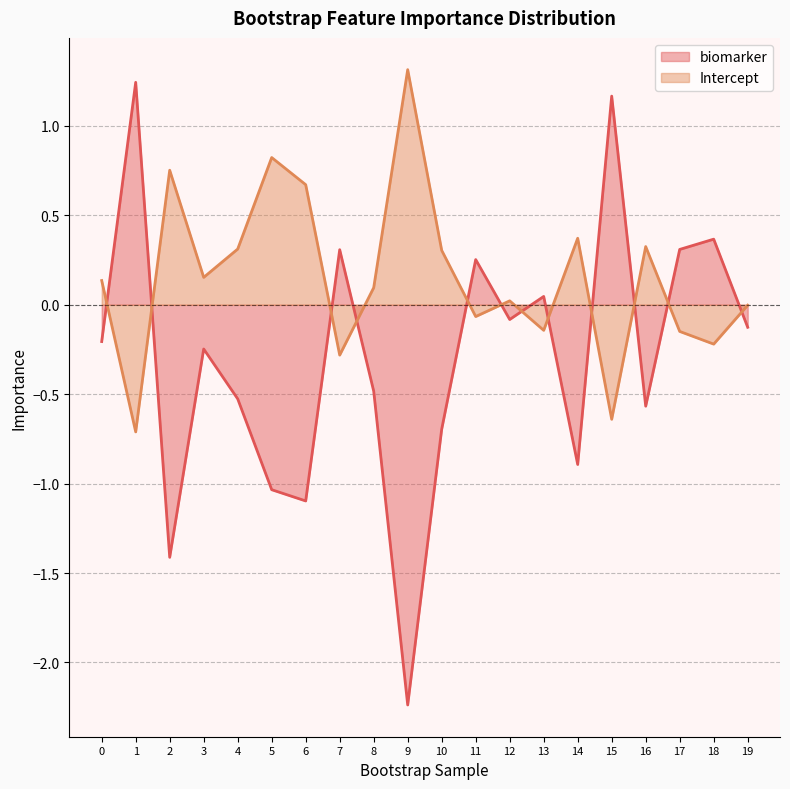

What is the total value across all series at 11?

0.2